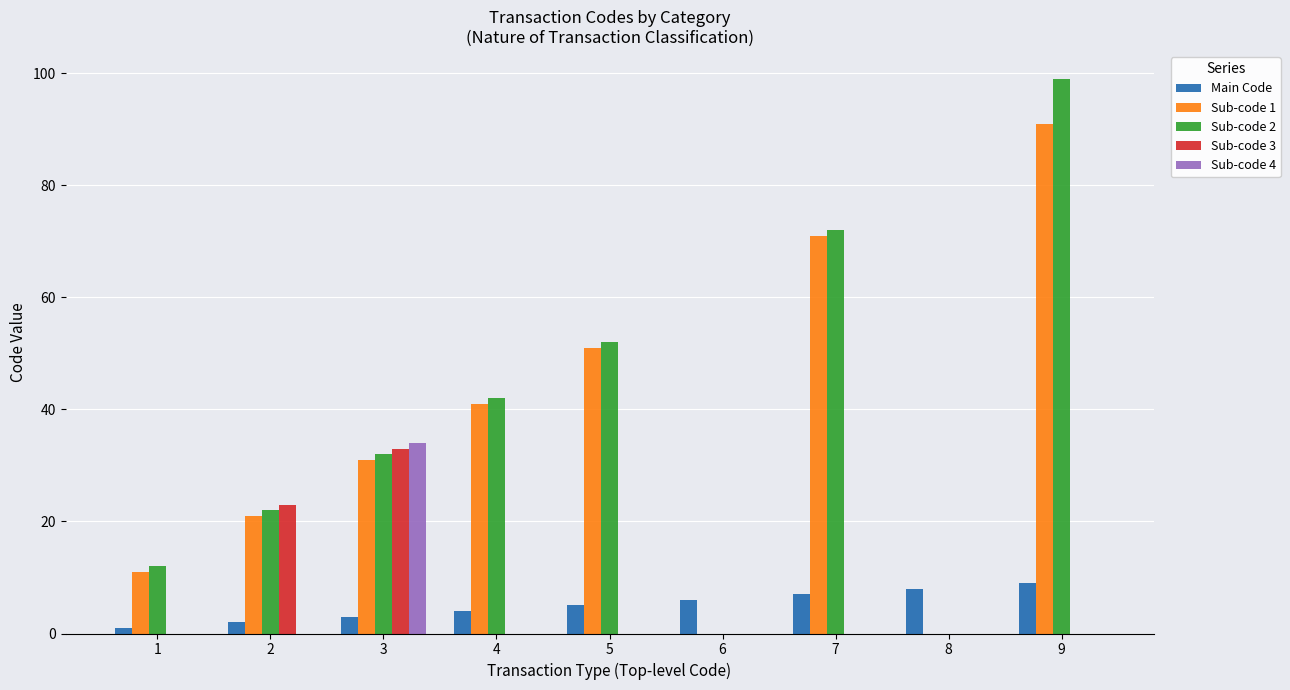

How many groups of bars are there?

9